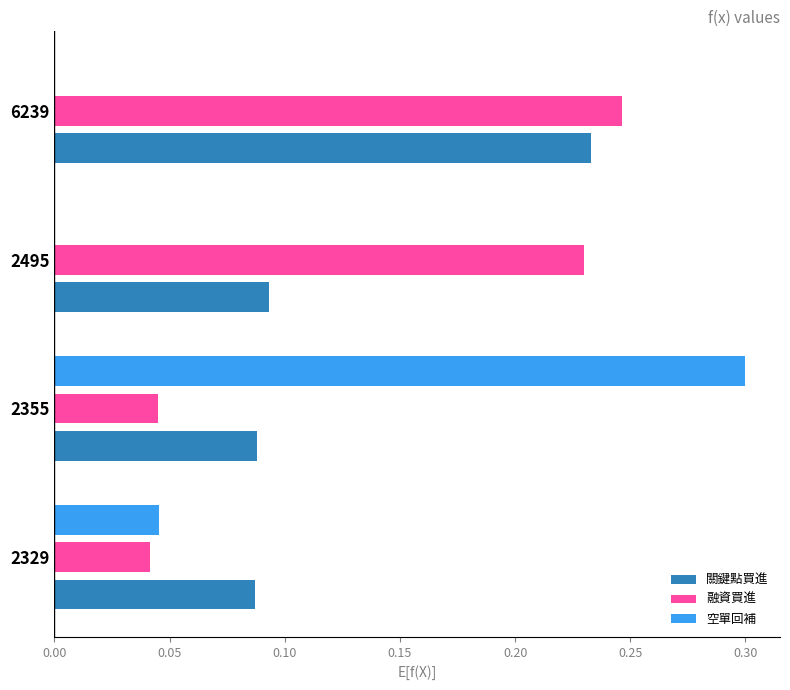

What is the greatest value displayed?

0.3